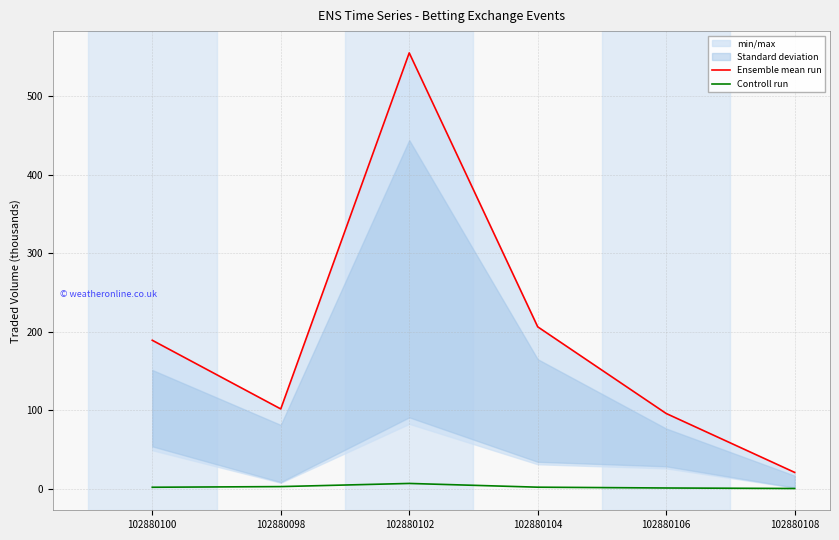

True or false: Controll run and Ensemble mean run intersect in this chart.

False